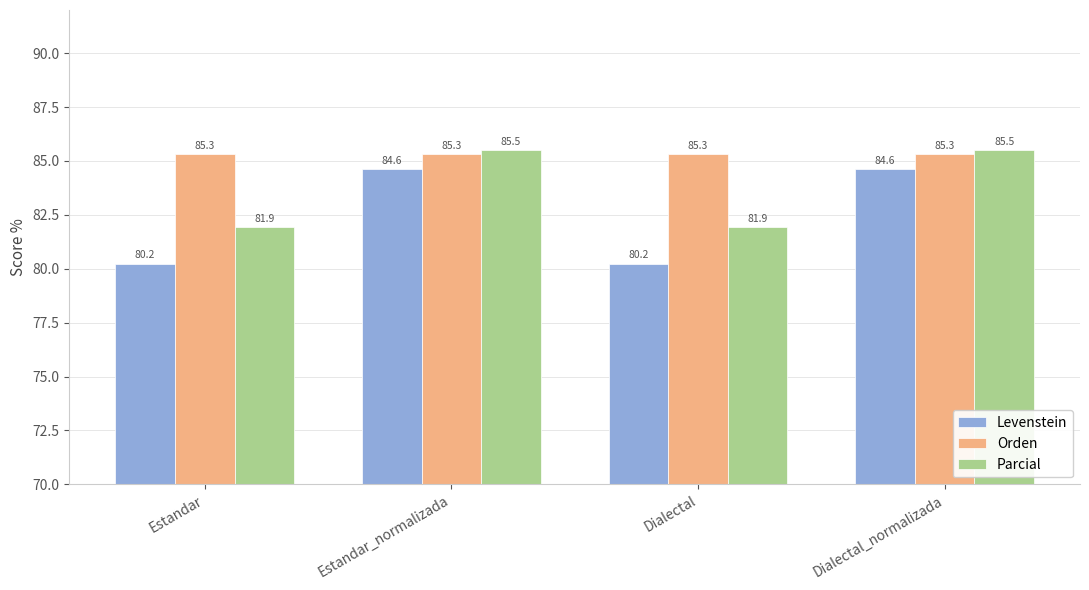

What is the sum of all Levenstein values?

329.7